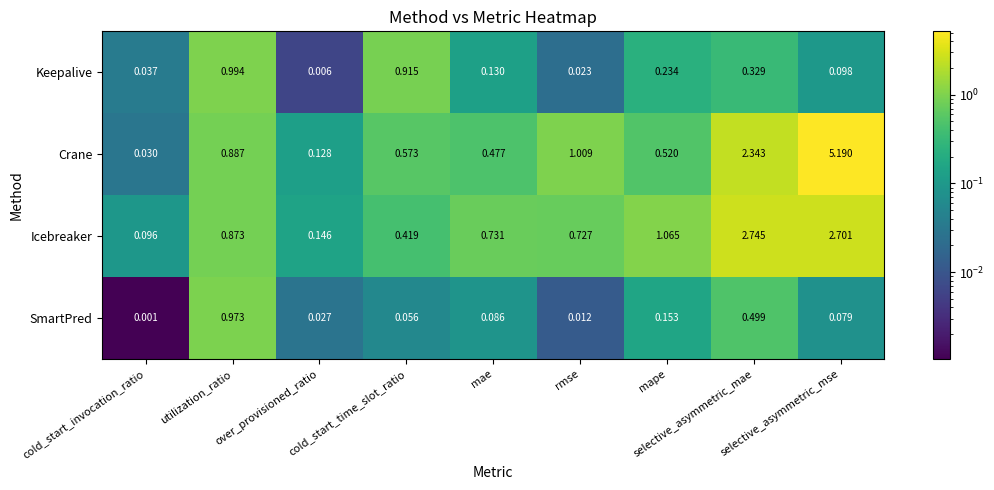

Which series has the largest total across all categories?

Crane